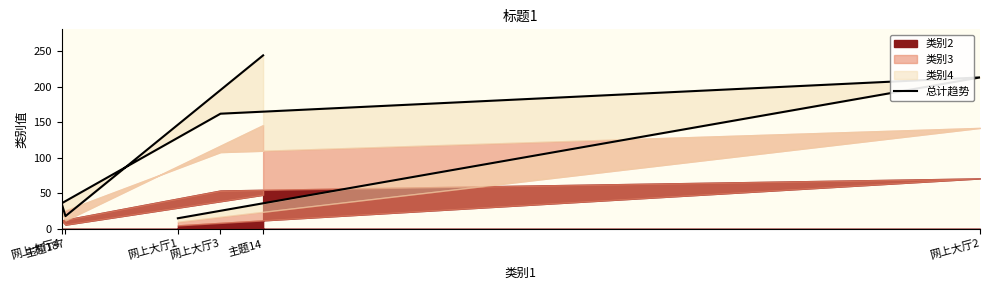

Rank the categories by value from lowest to highest.

网上大厅1, 主题187, 网上大厅4, 网上大厅3, 网上大厅2, 主题14